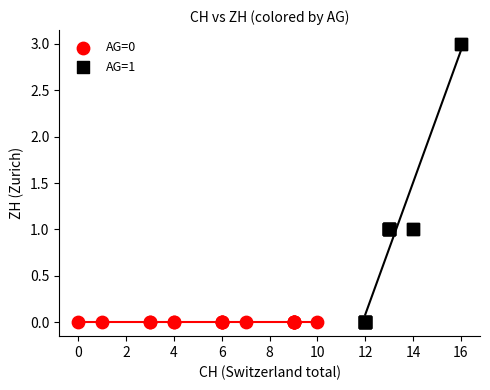

Which series contains the highest Y value?

AG=1